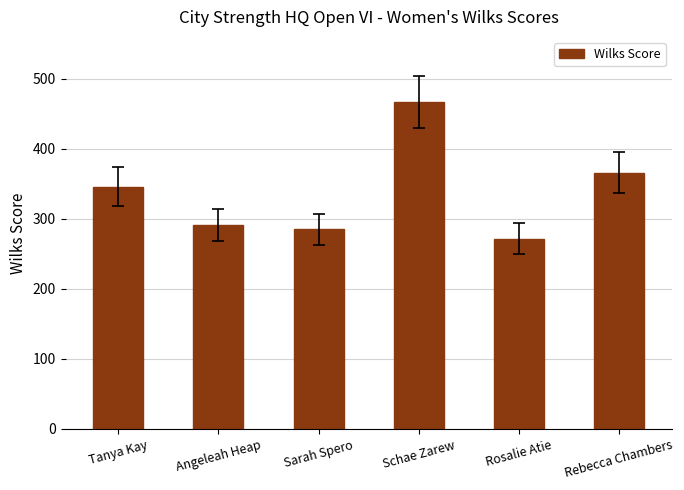

Reading right to left, extract all data points from this chart.

366.0	271.8	467.4	284.9	291.2	346.1